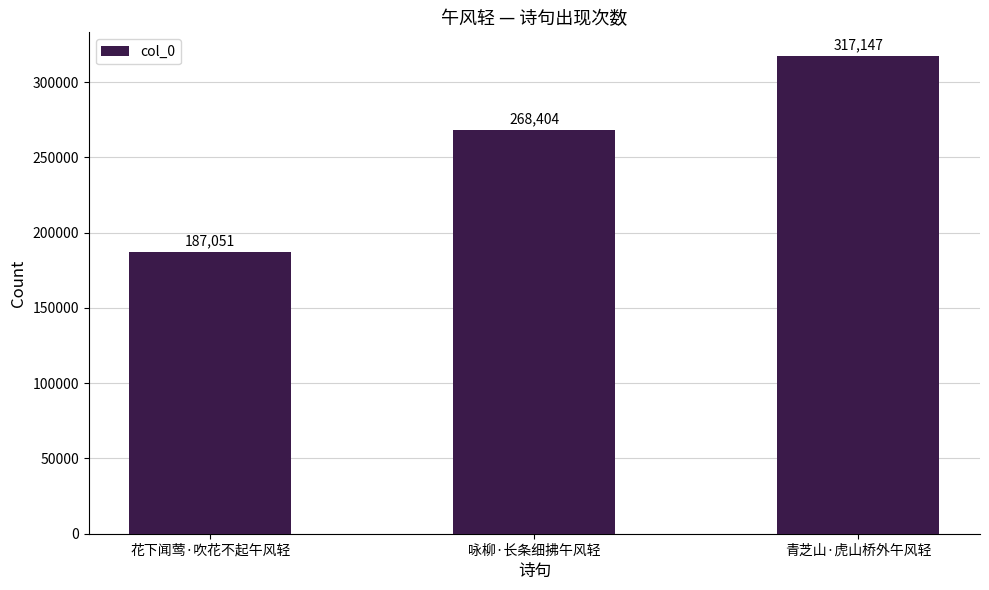

Approximately how many times larger is the value at 咏柳·长条细拂午风轻 compared to 花下闻莺·吹花不起午风轻?

1.4